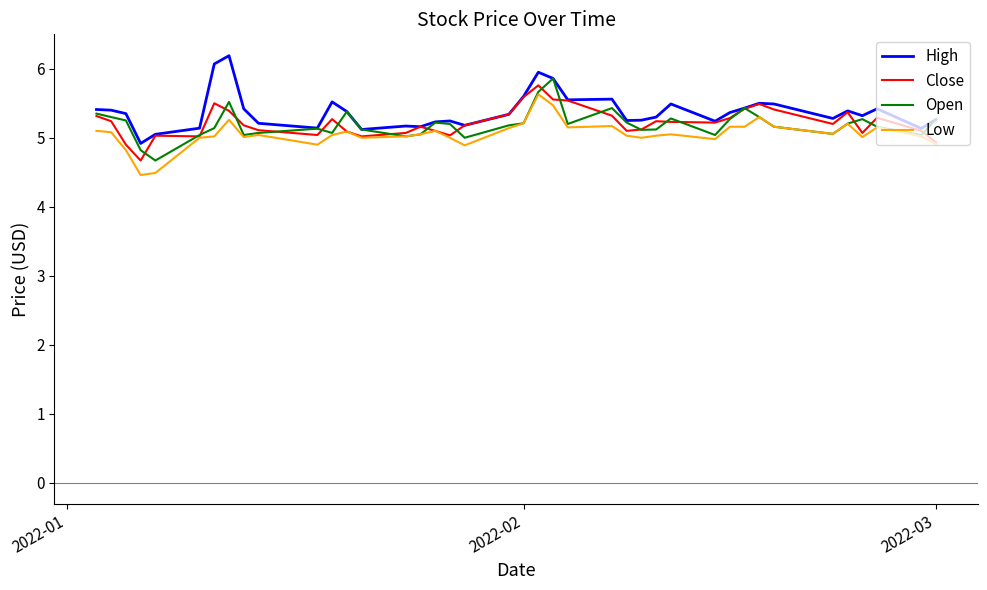

What is the lowest value of the Close series?

4.7